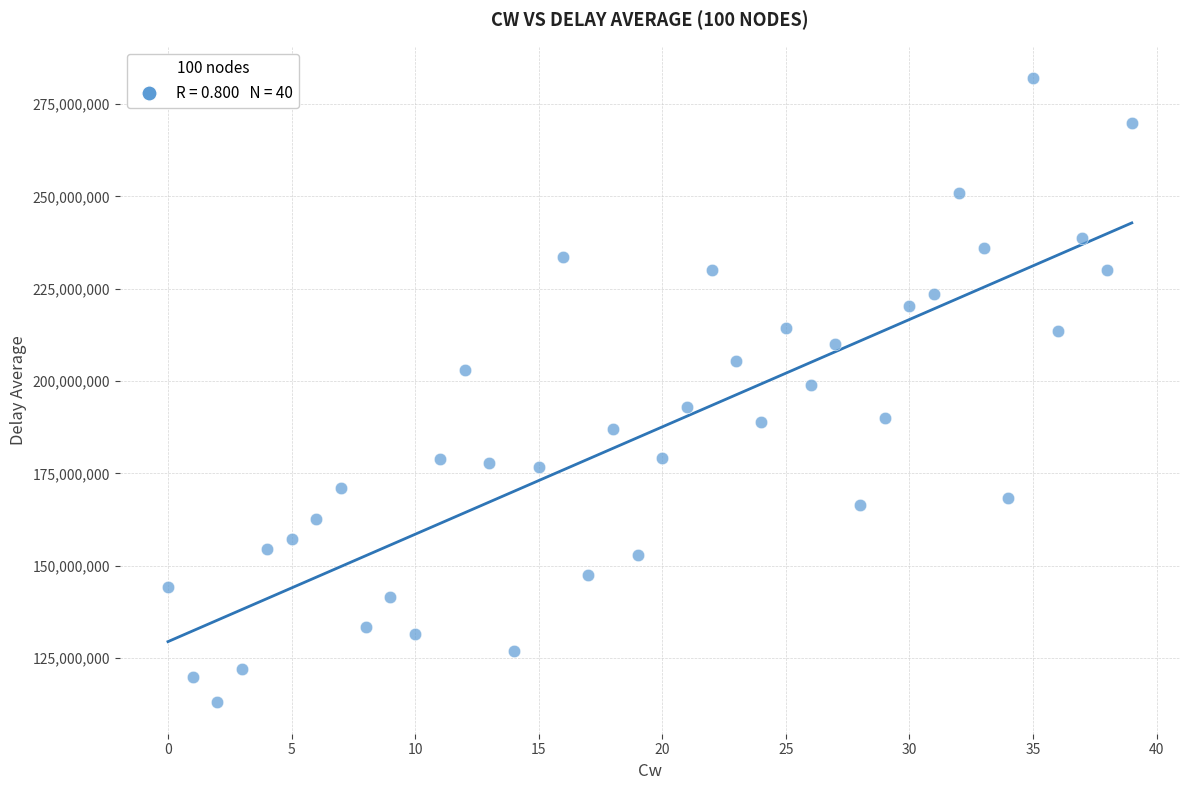

What is the range of Y values (max minus min)?

169132179